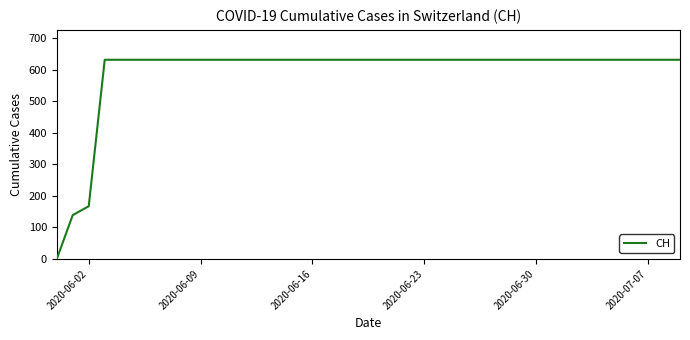

What is the maximum value shown in the chart?

631